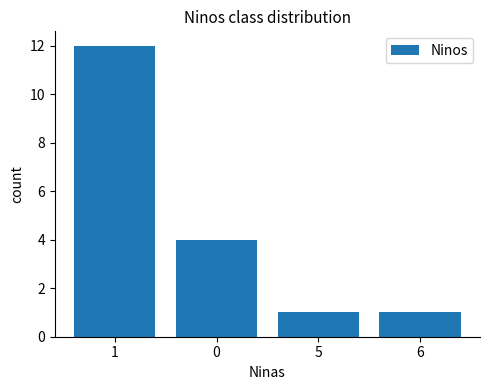

How many values are below 4?

2